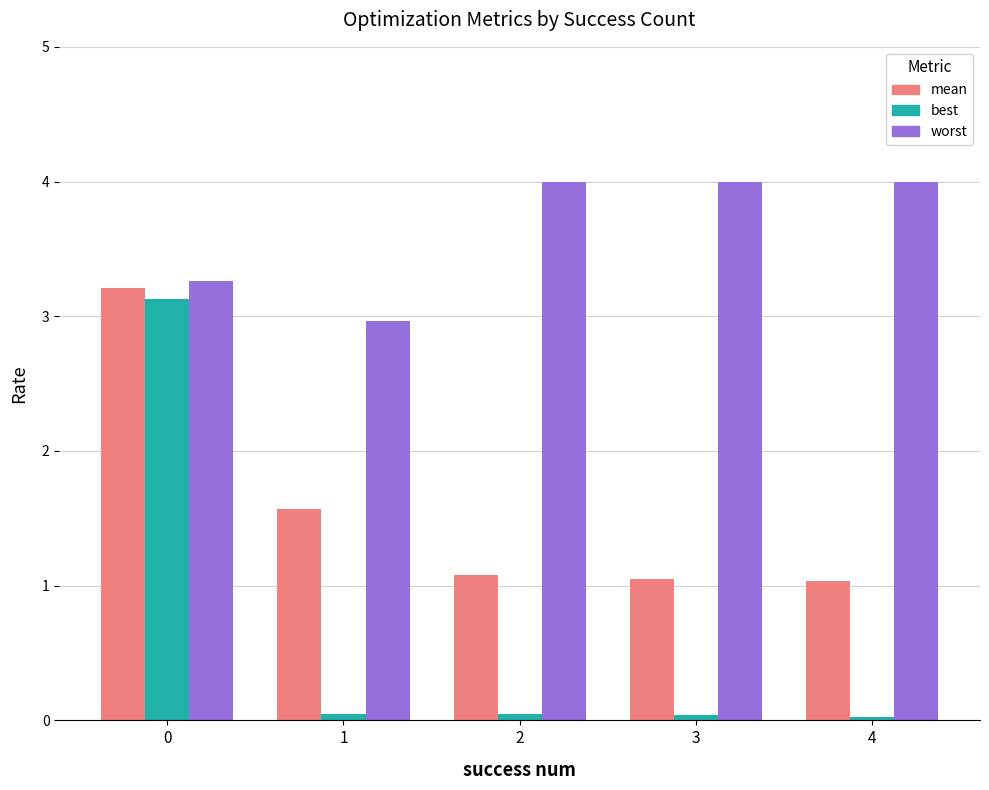

Which series has the widest spread of values?

best